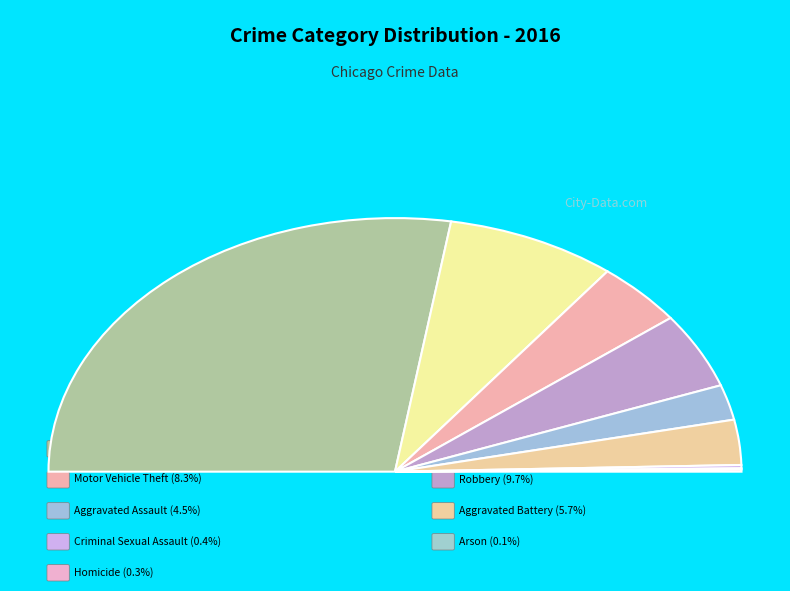

Count the number of slices in the pie.

9